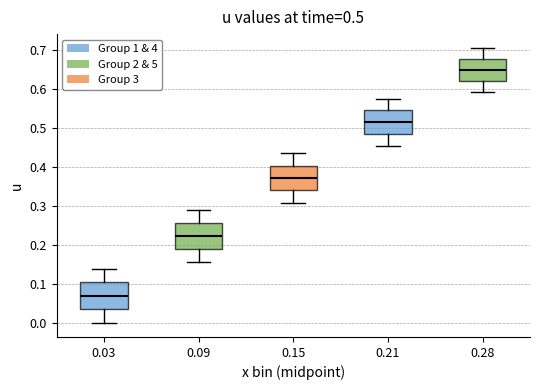

Which box's median line is the lowest?

0.03